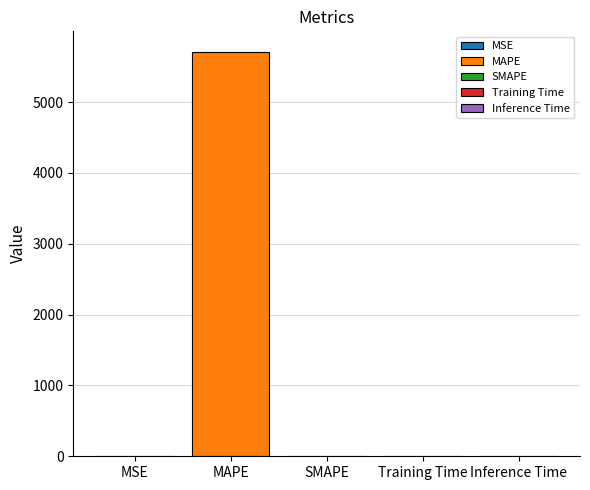

Between SMAPE and MAPE, which is larger?

MAPE